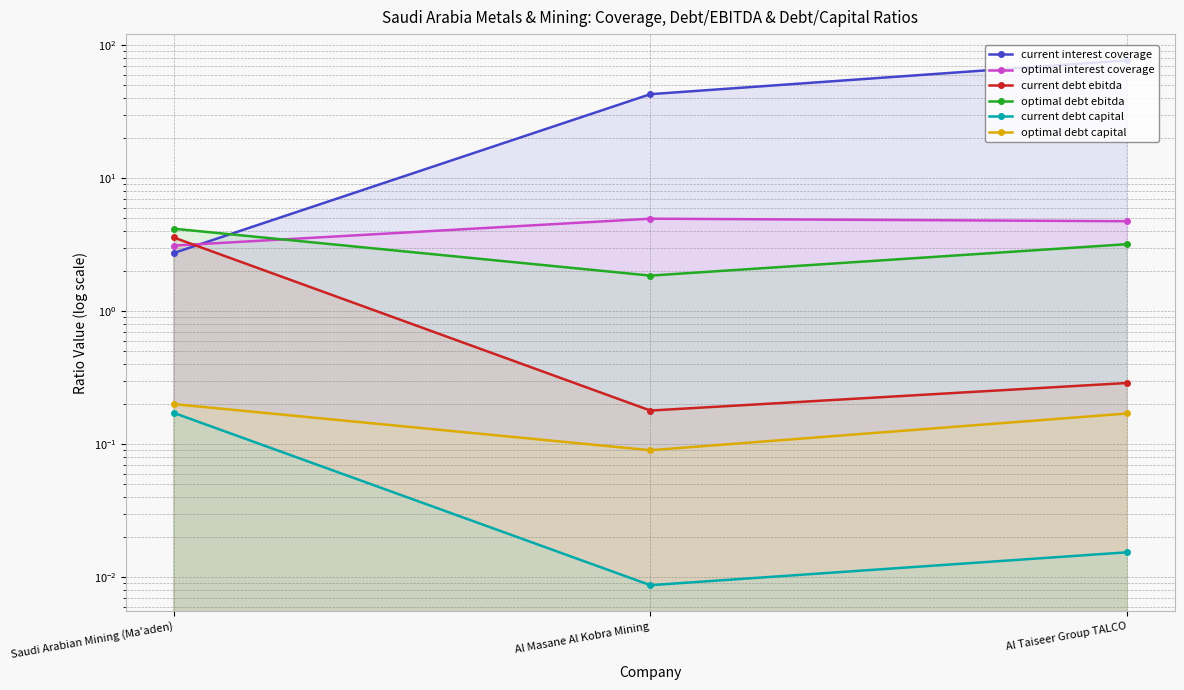

Between Al Masane Al Kobra Mining and Al Taiseer Group TALCO, which series saw the biggest shift?

current interest coverage